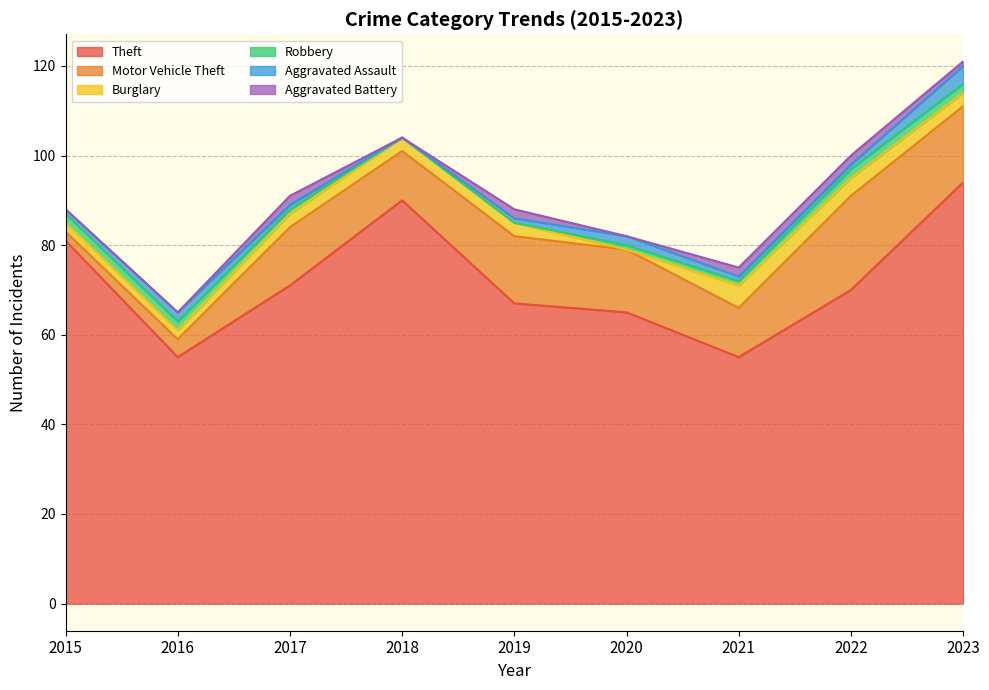

Which series changed the most between 2018 and 2023?

Motor Vehicle Theft